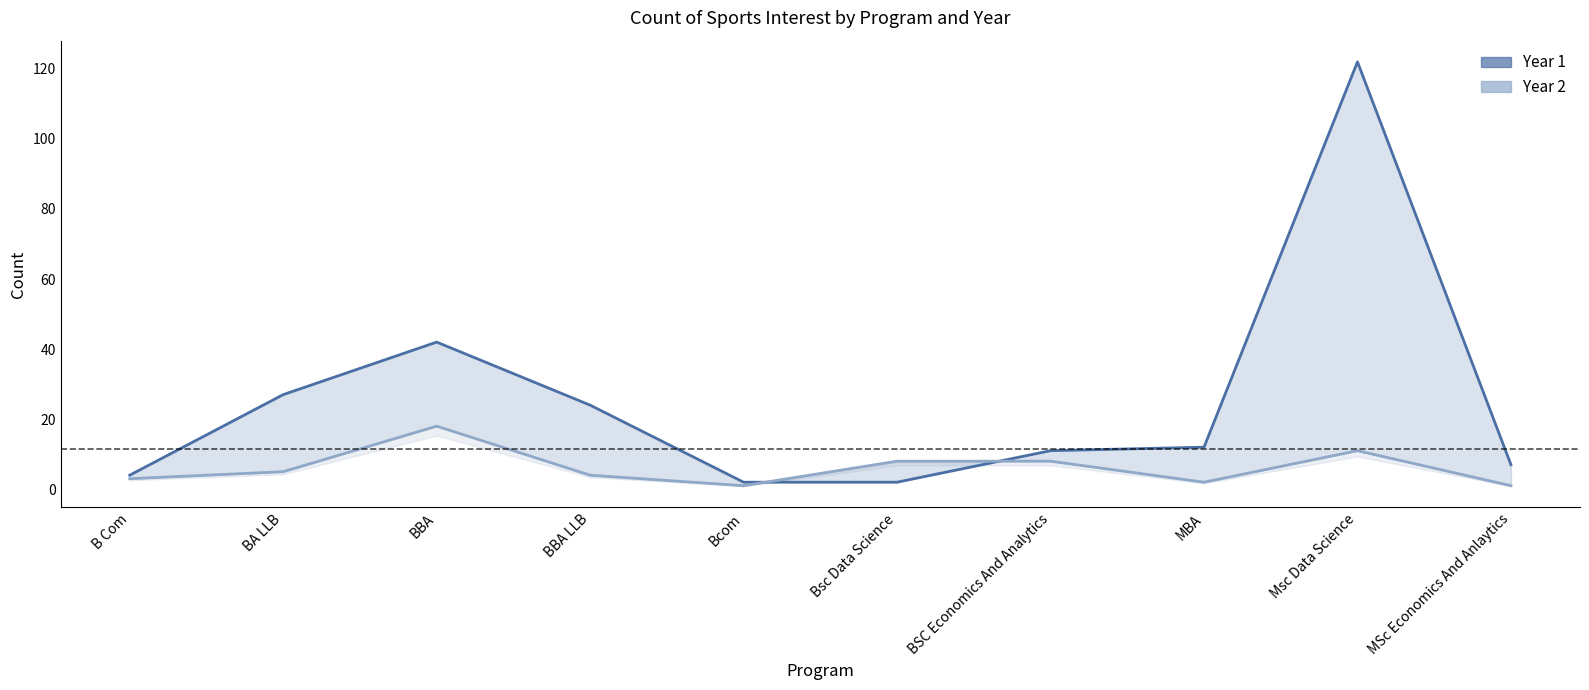

True or false: Year 1 and Year 2 intersect in this chart.

True